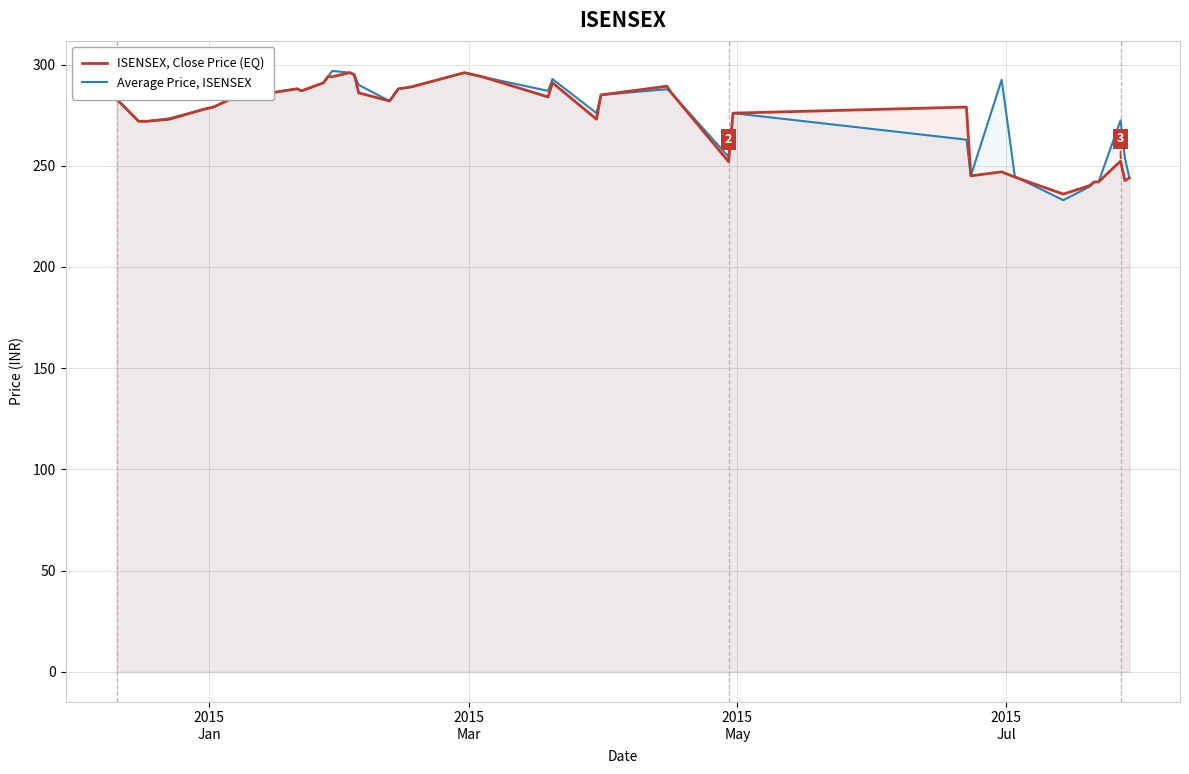

How many values in the ISENSEX, Close Price (EQ) series are below 282?

20